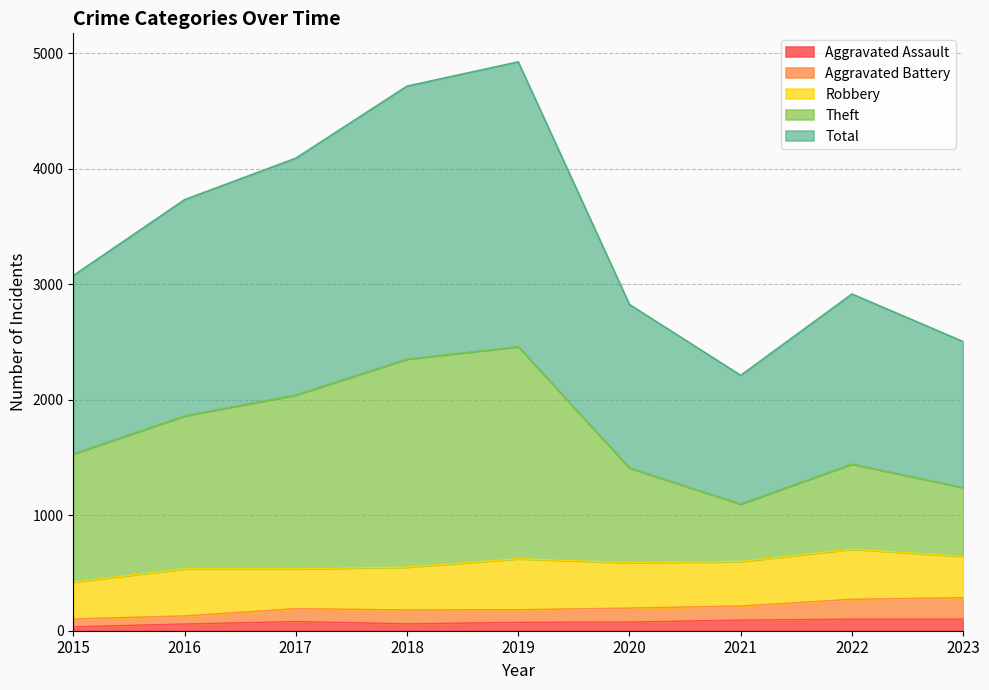

What are all the series names shown in the legend?

Aggravated Assault, Aggravated Battery, Robbery, Theft, Total